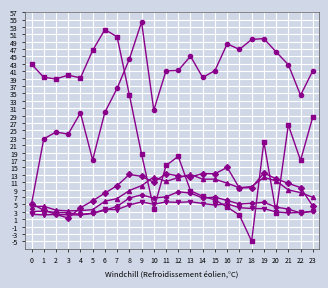

What is the spread (max minus min) of values at 9?

48.6